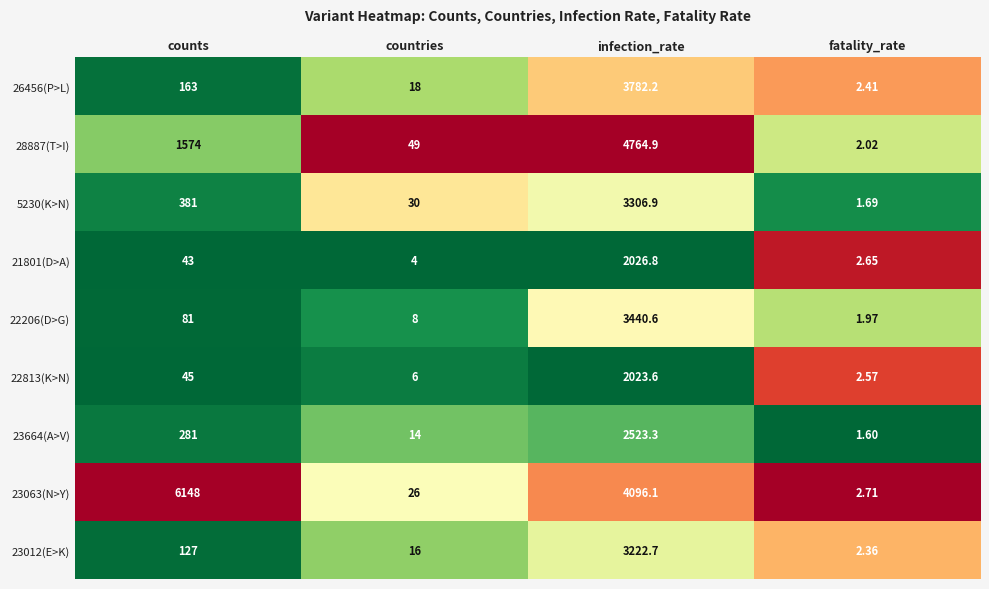

Is the value of 26456(P>L) at fatality_rate greater than the value of 22813(K>N) at countries?

No